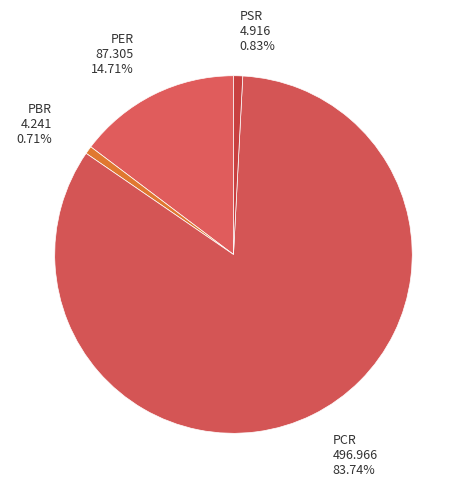

How many slices are in this pie chart?

4